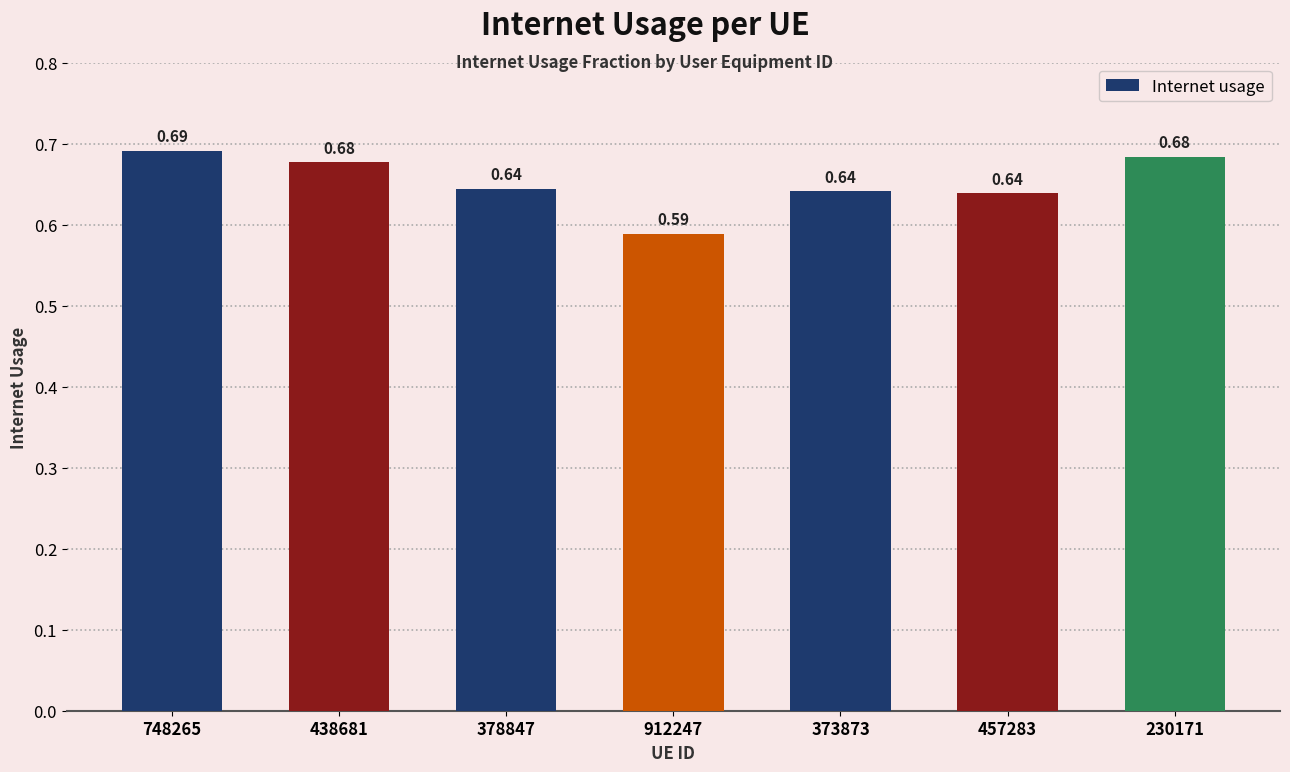

Are the bars horizontal?

No